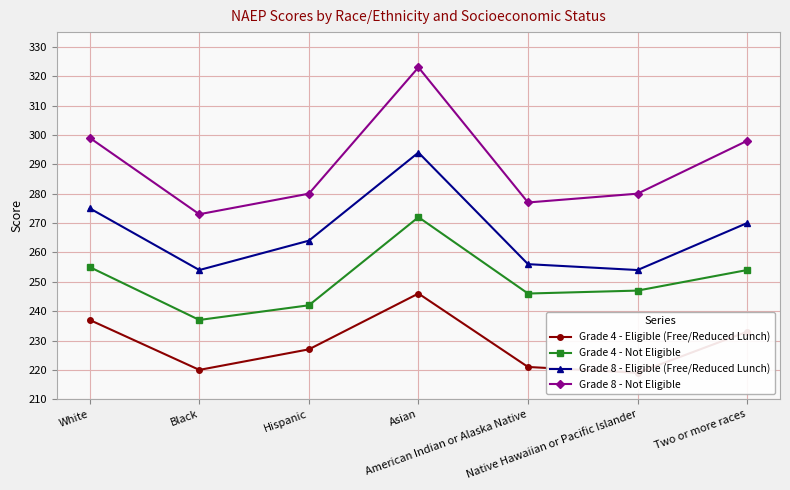

Does the chart have visible grid lines?

Yes